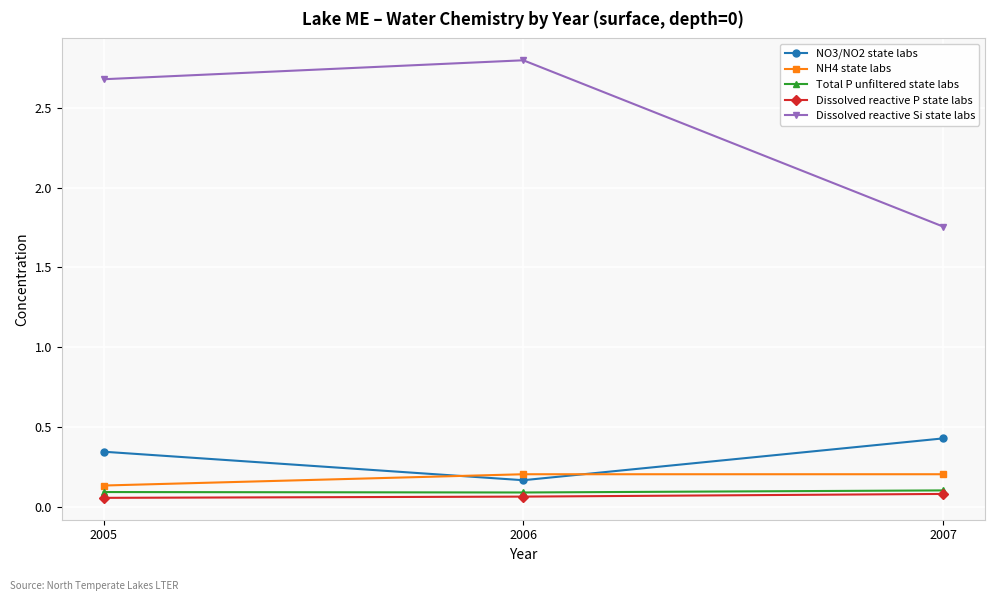

At which category does the chart reach its peak across all series?

2006